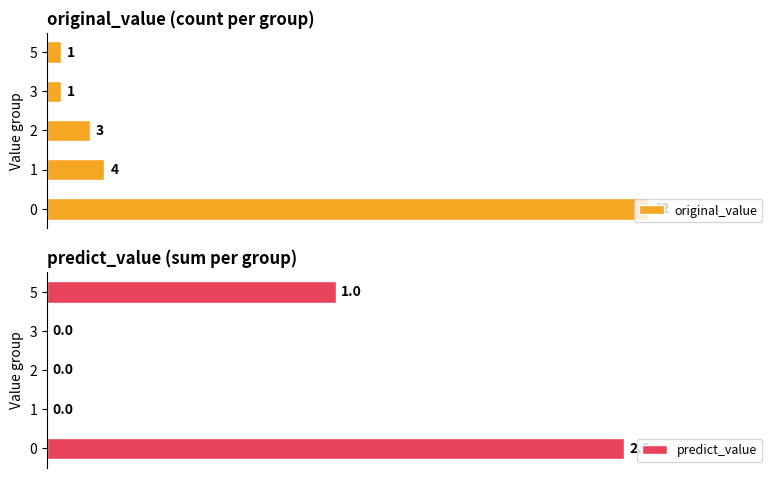

The original_value series shows 3 at 2. True or false?

True